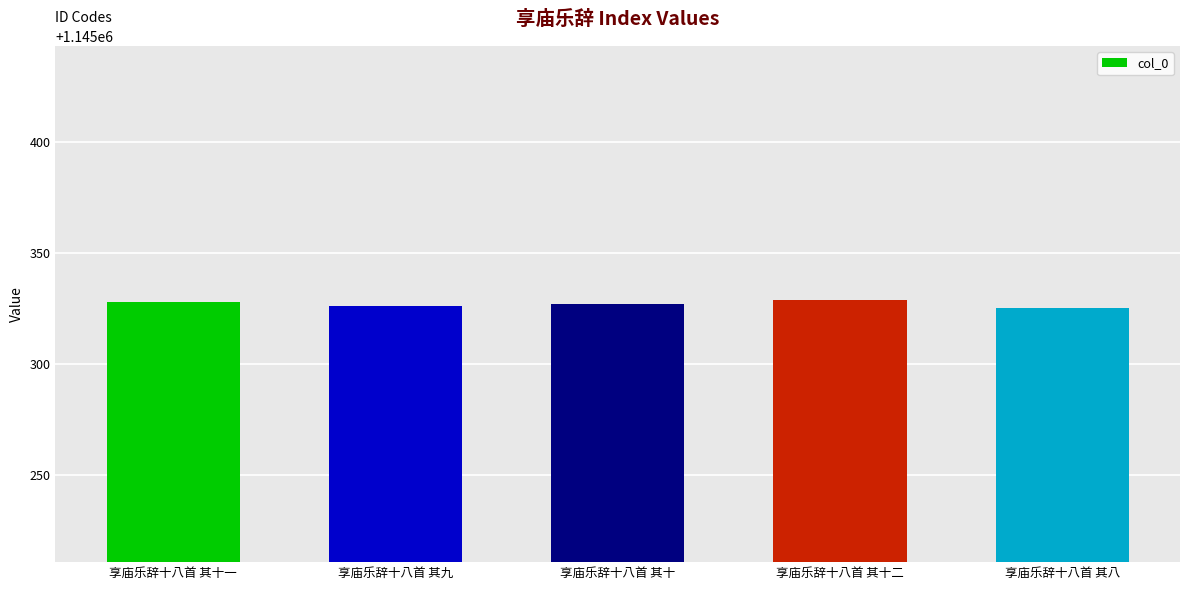

Approximately how many times larger is the value at 享庙乐辞十八首 其八 compared to 享庙乐辞十八首 其九?

1.0